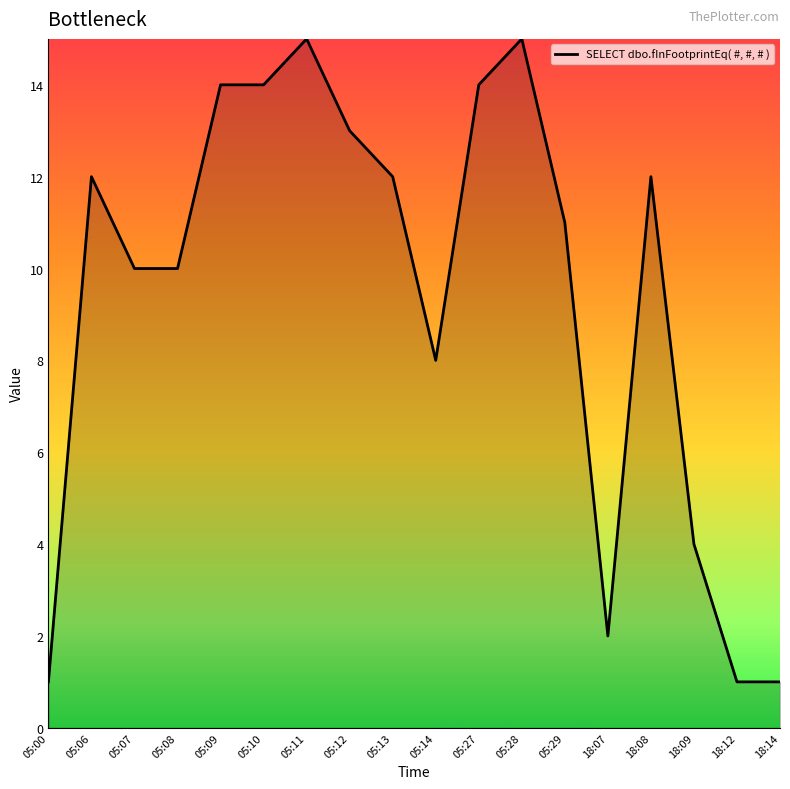

What is the maximum value shown in the chart?

15